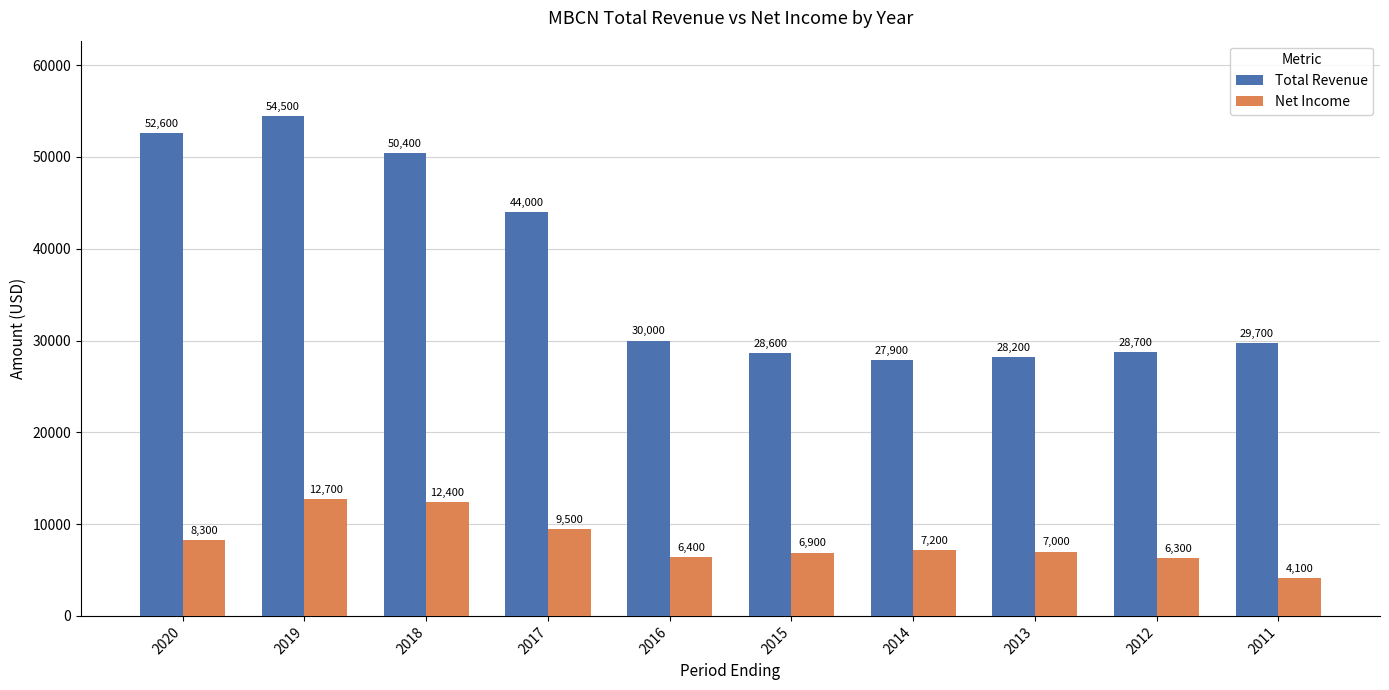

Count the number of data series in this chart.

2